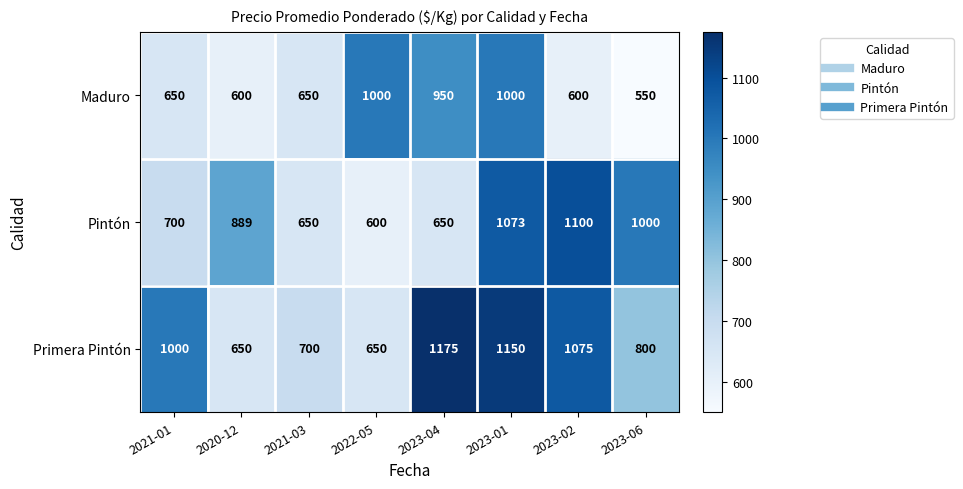

What is the sum of all Primera Pintón values?

7200